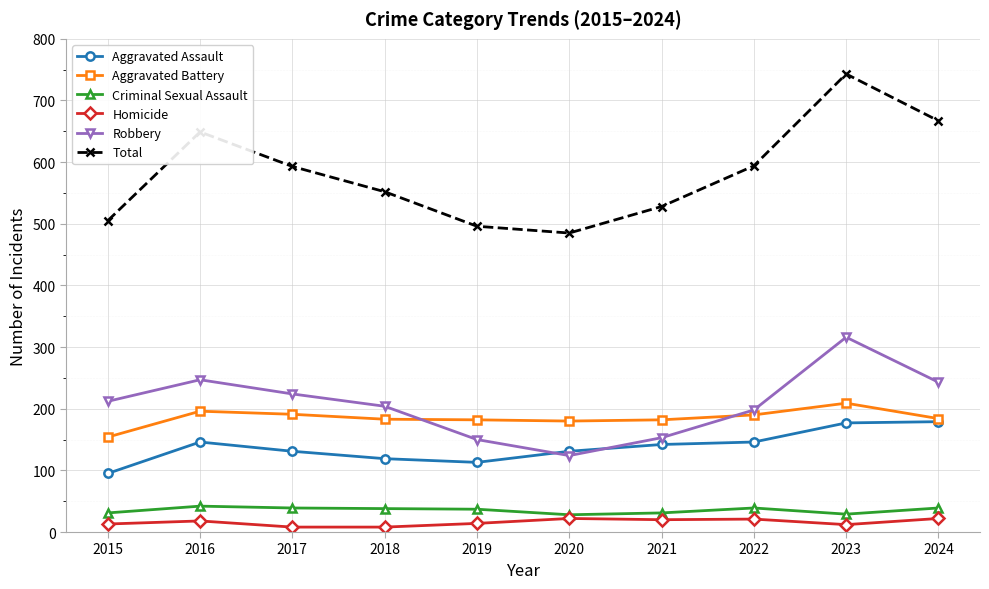

Is the value of Homicide at 2016 greater than the value of Total at 2024?

No